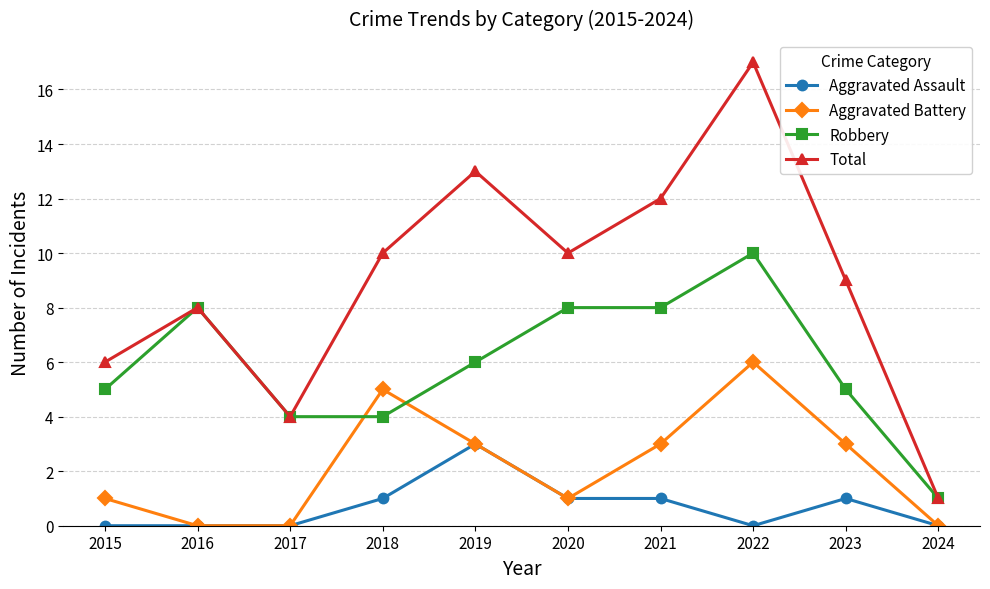

At which category is the sum across all series the highest?

2022